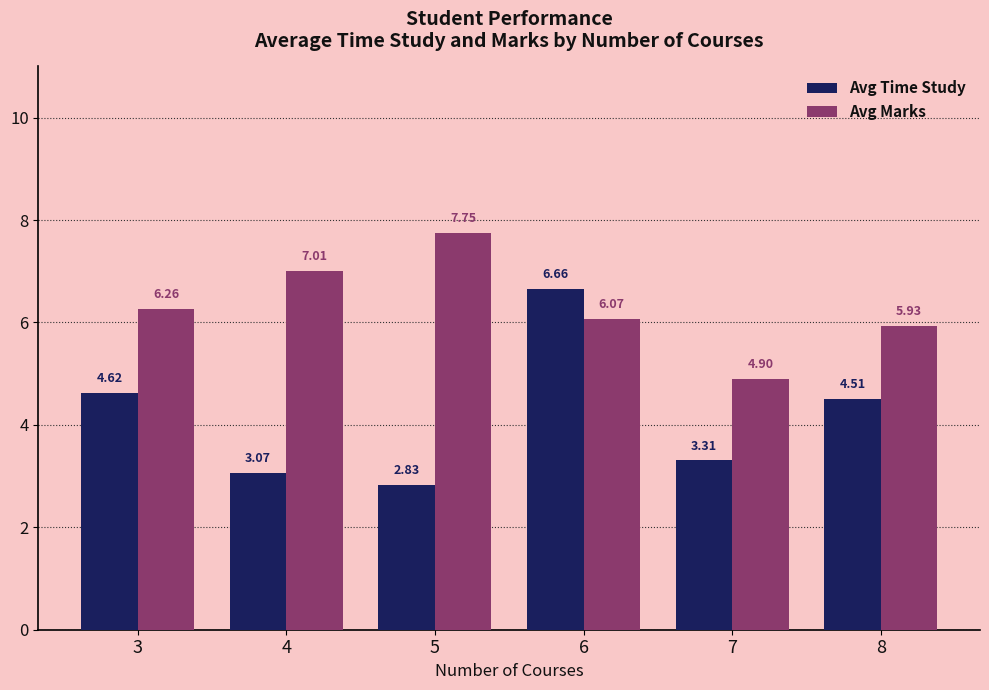

At which label does Avg Marks reach its minimum?

7